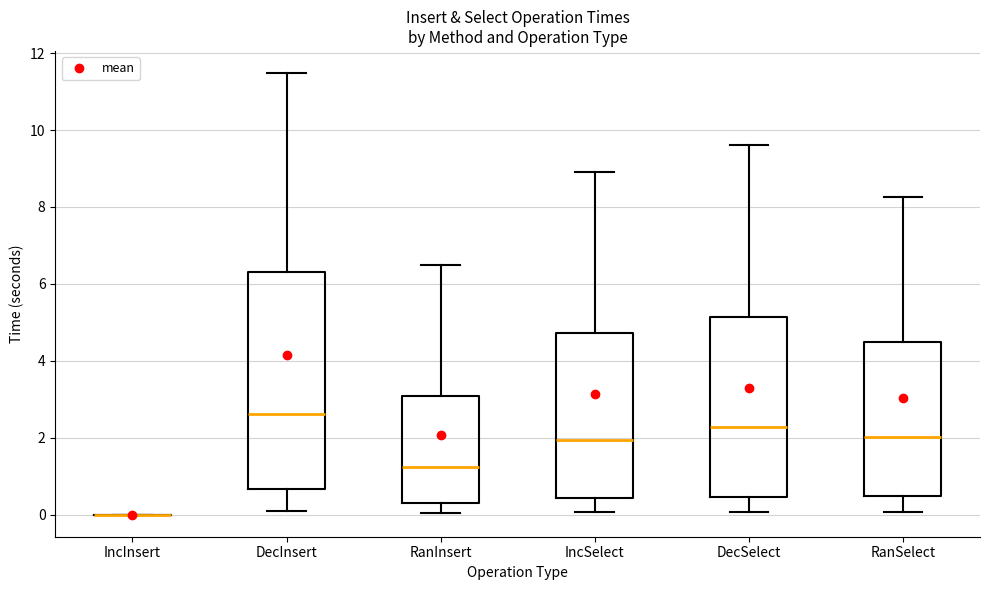

Reading left to right, transcribe this box plot: for each box, give where its median line is, the range the box spans, and where its two whiskers end, as read against the y-axis. The values are not printed on the chart, so give them approximately, as read against the axis.

IncInsert: box collapsed to a line at 0.0, whiskers 0.0 to 0.0
DecInsert: median 2.6, box 0.6 to 6.4, whiskers 0.0 to 11.4
RanInsert: median 1.2, box 0.2 to 3.0, whiskers 0.0 to 6.4
IncSelect: median 2.0, box 0.4 to 4.8, whiskers 0.0 to 9.0
DecSelect: median 2.2, box 0.4 to 5.2, whiskers 0.0 to 9.6
RanSelect: median 2.0, box 0.4 to 4.4, whiskers 0.0 to 8.2